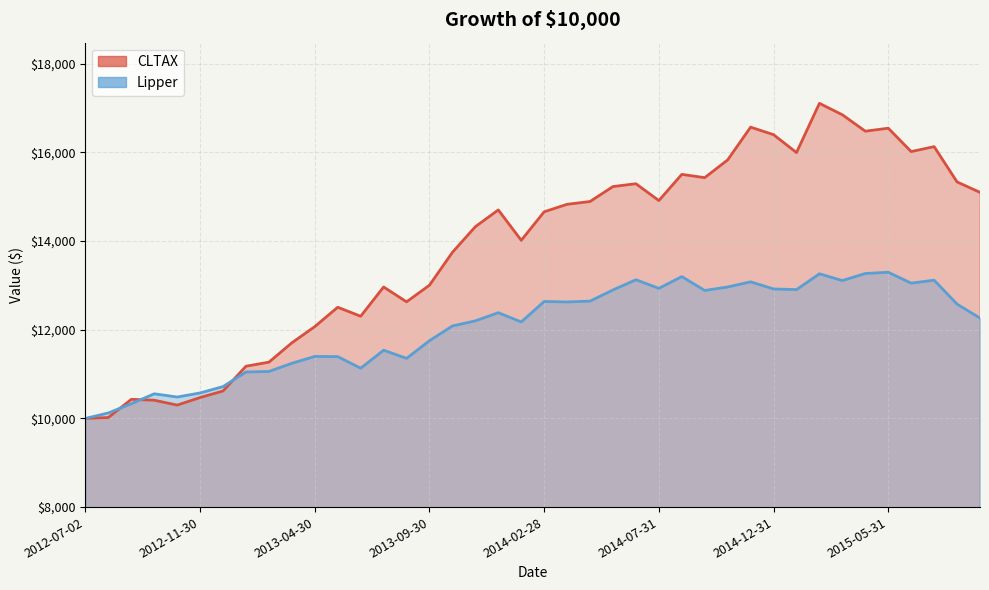

Which series changed the most between 2015-02-28 and 2015-03-31?

CLTAX